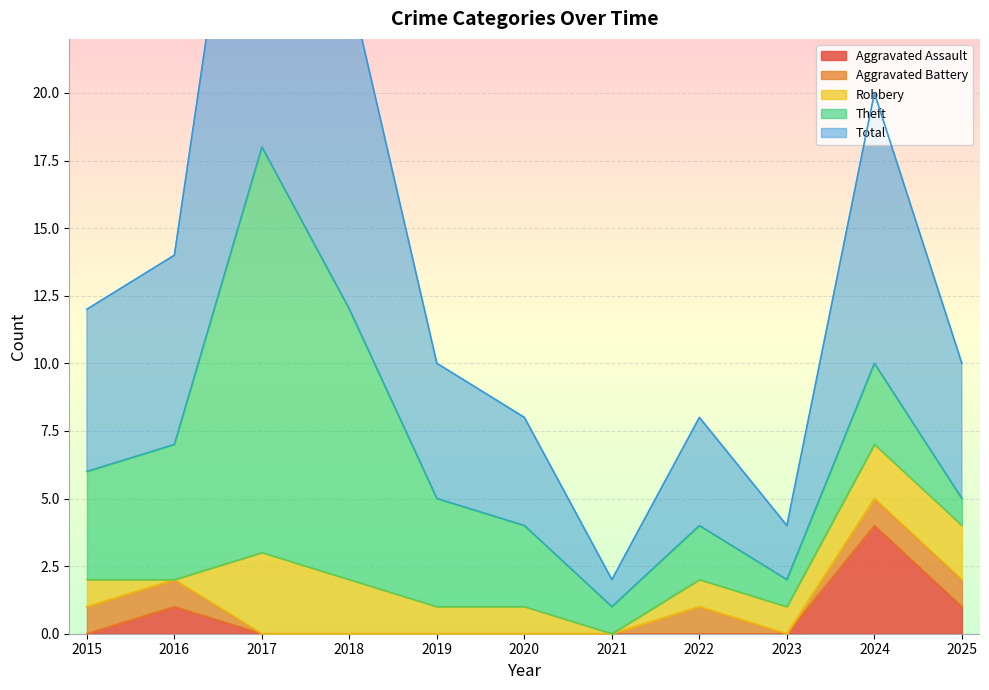

What is the sum of all Aggravated Battery values?

5